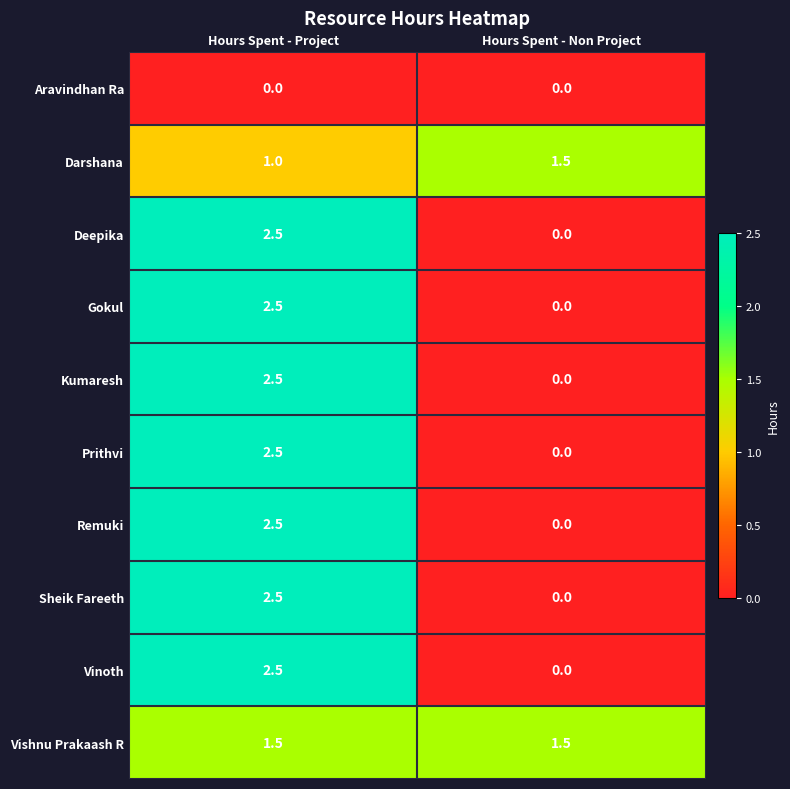

Where is Gokul nearest to the value 1?

Hours Spent - Non Project